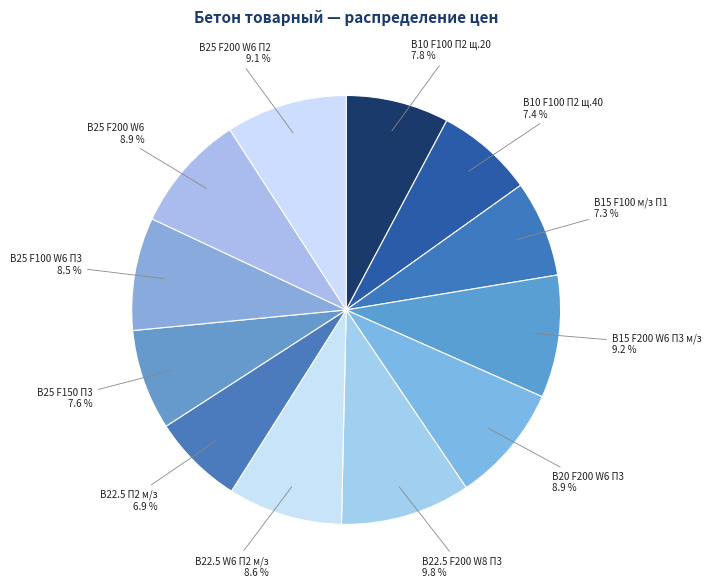

True or false: В25 F150 П3 accounts for 22% of the total.

False